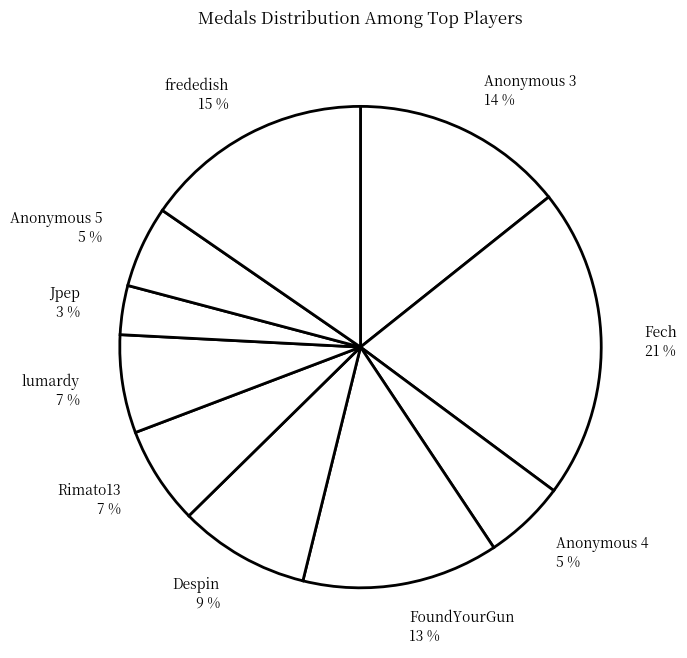

What is the ratio of the value at Rimato13 7 % to the value at Despin 9 %?

0.8